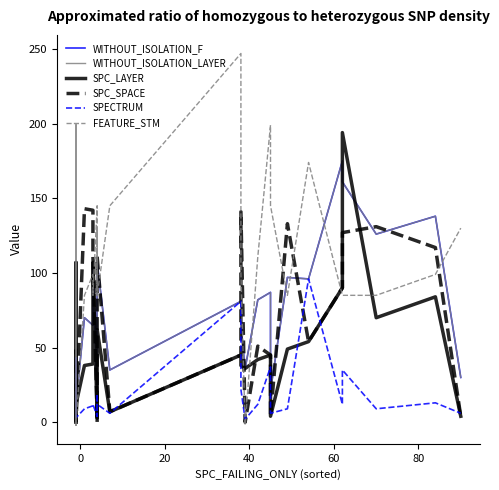

What is the difference between the maximum and minimum values in the SPC_SPACE series?

143